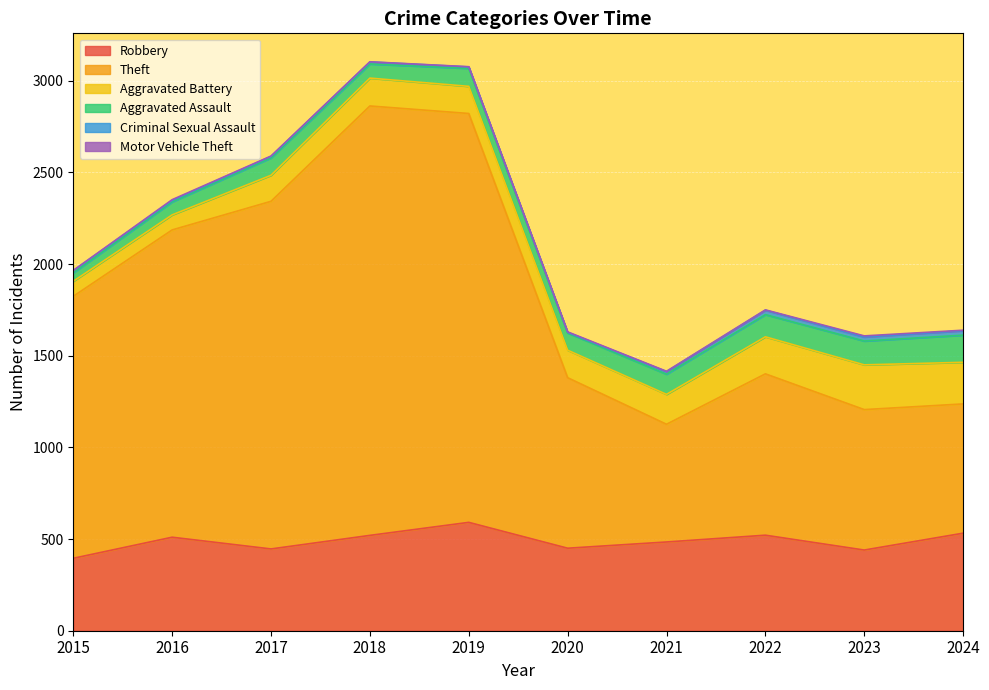

Does the chart display data point markers on the line(s)?

No